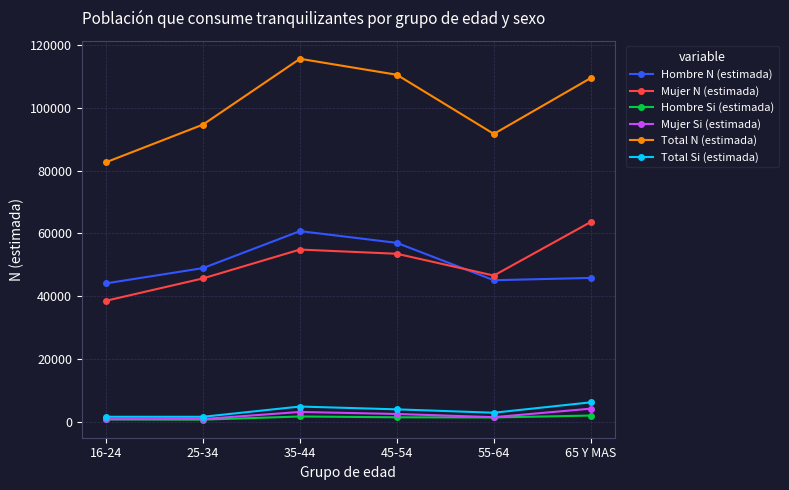

Is the value of Hombre N (estimada) at 45-54 greater than the value of Total N (estimada) at 25-34?

No